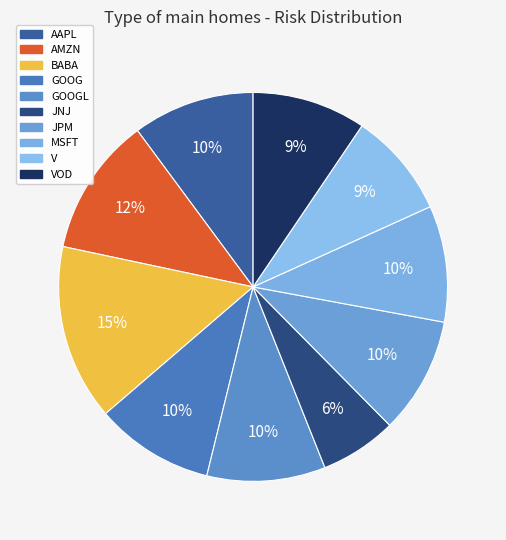

What is the smallest slice in the pie chart?

JNJ